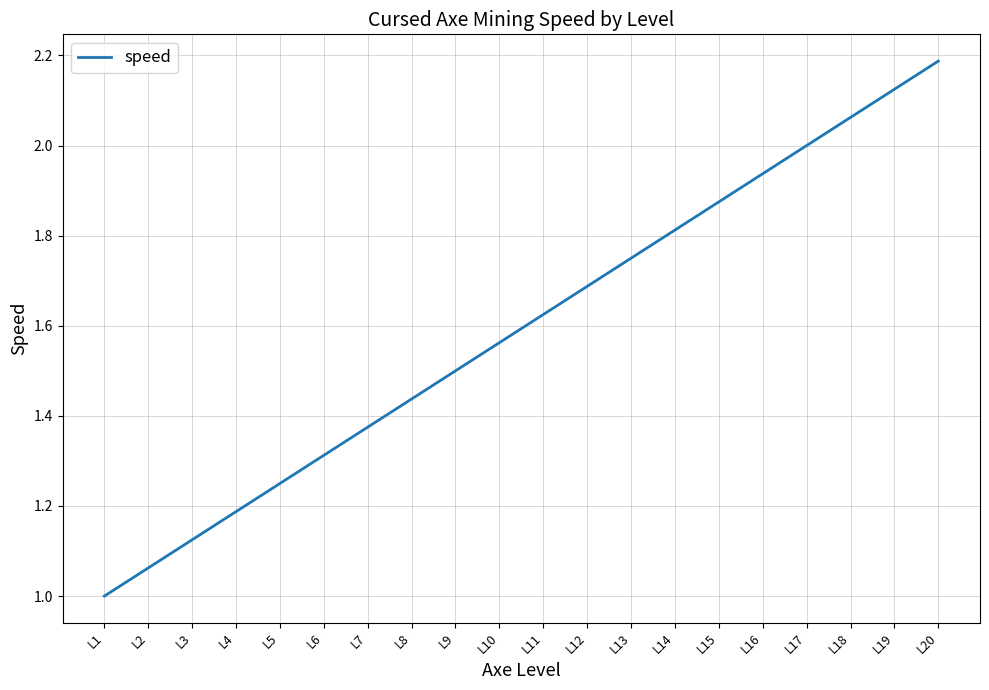

List the labels in order of value, largest first.

L20, L19, L18, L17, L16, L15, L14, L13, L12, L11, L10, L9, L8, L7, L6, L5, L4, L3, L2, L1